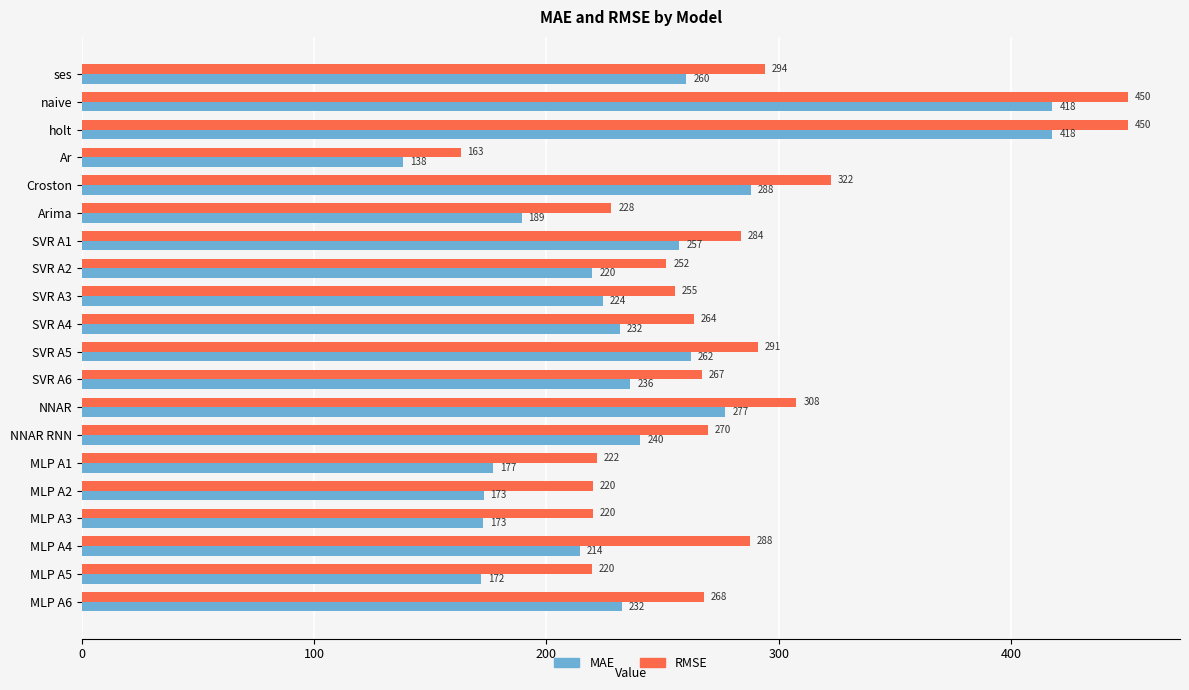

At which category does the chart reach its minimum across all series?

Ar